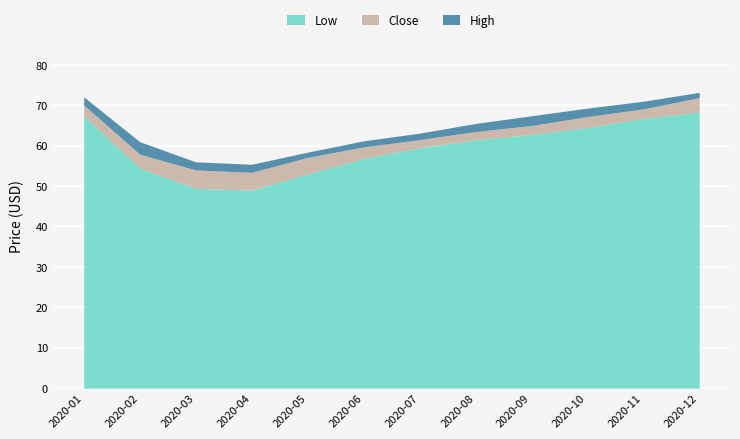

Where is Close nearest to the value 62?

2020-07